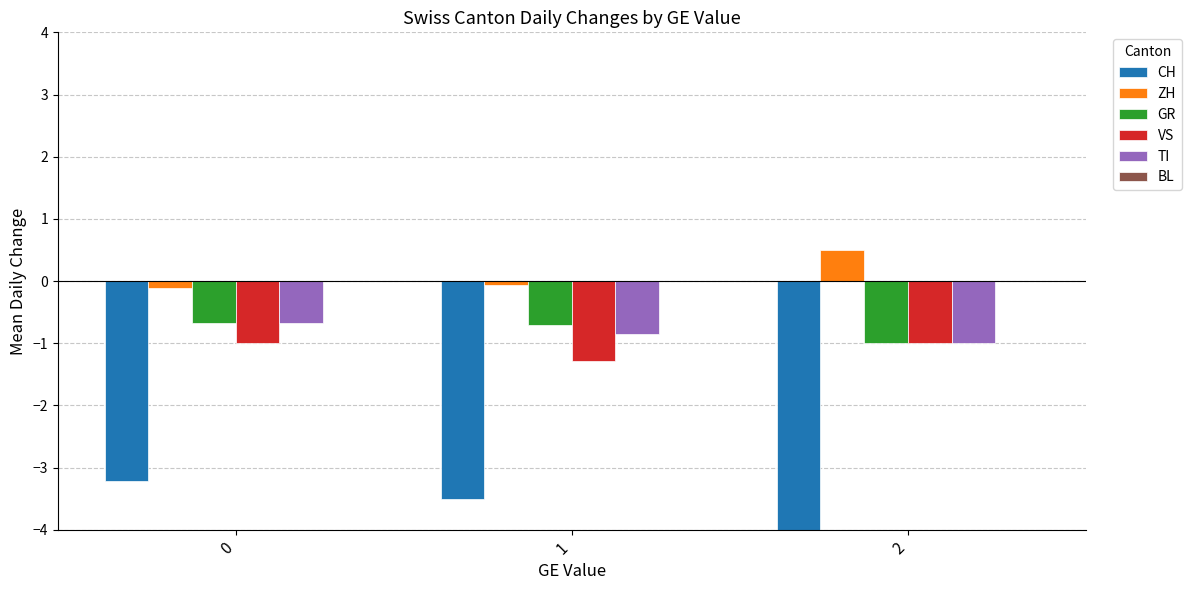

How many ZH values are between 0 and 1?

1